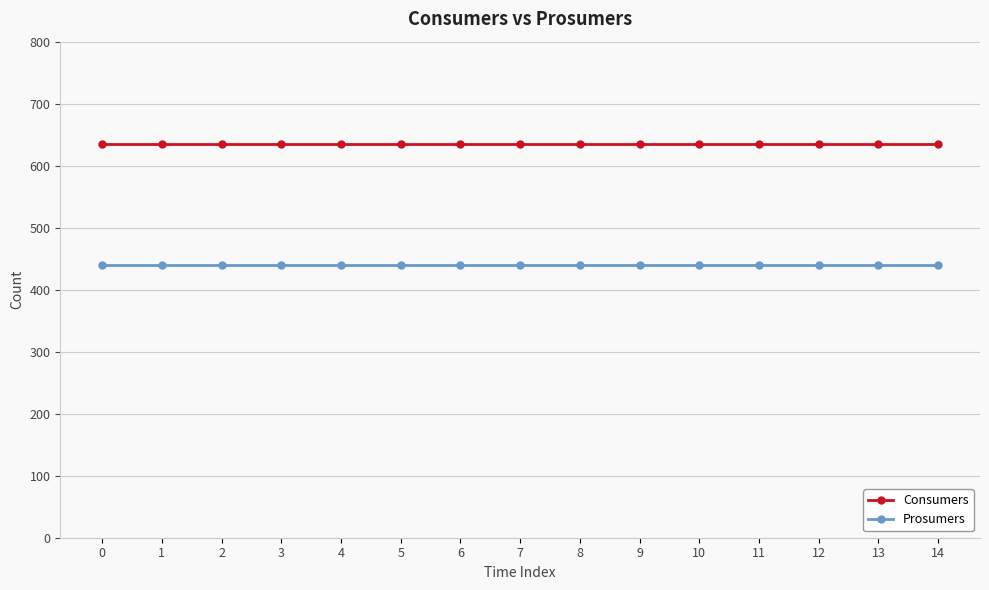

What is the spread (max minus min) of values at 6?

195